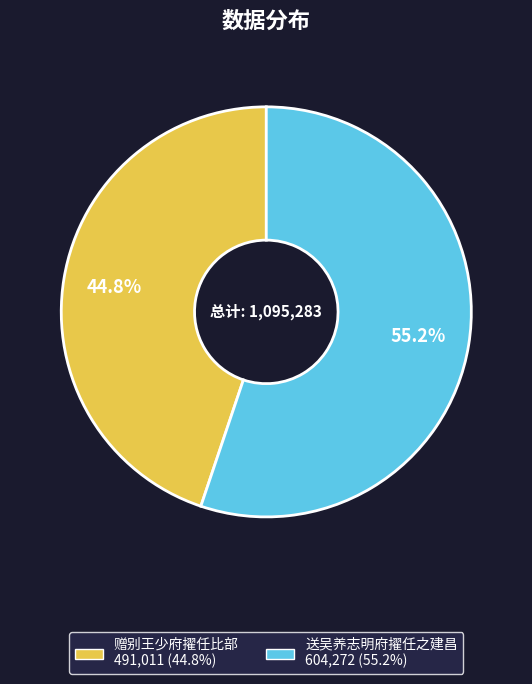

To the nearest percent, what is the difference between the largest and smallest slice percentages?

10%